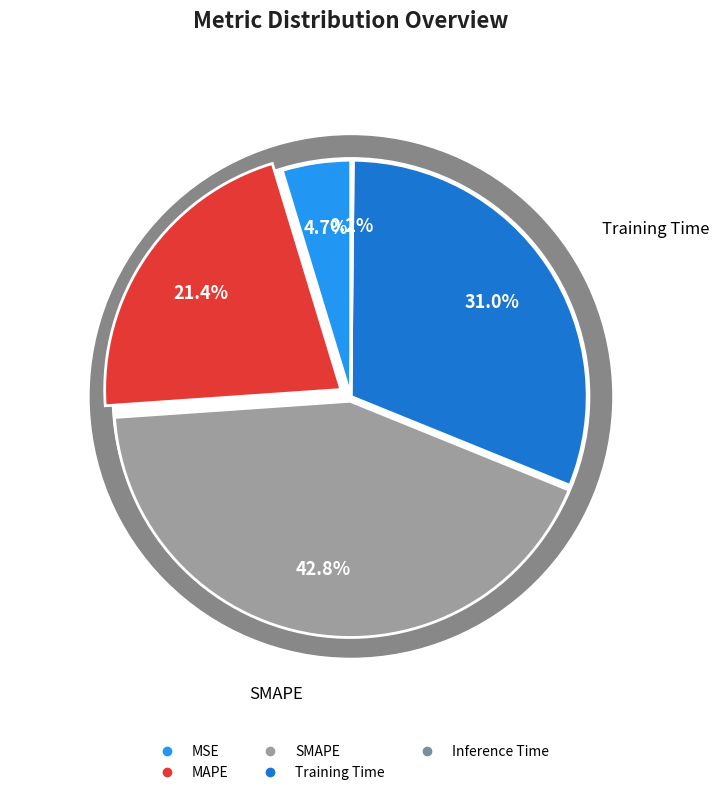

How many segments does this pie chart have?

5